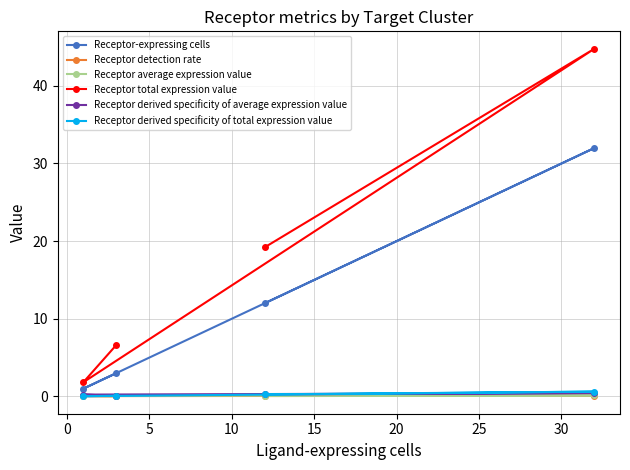

What is the maximum value shown in the chart?

44.8